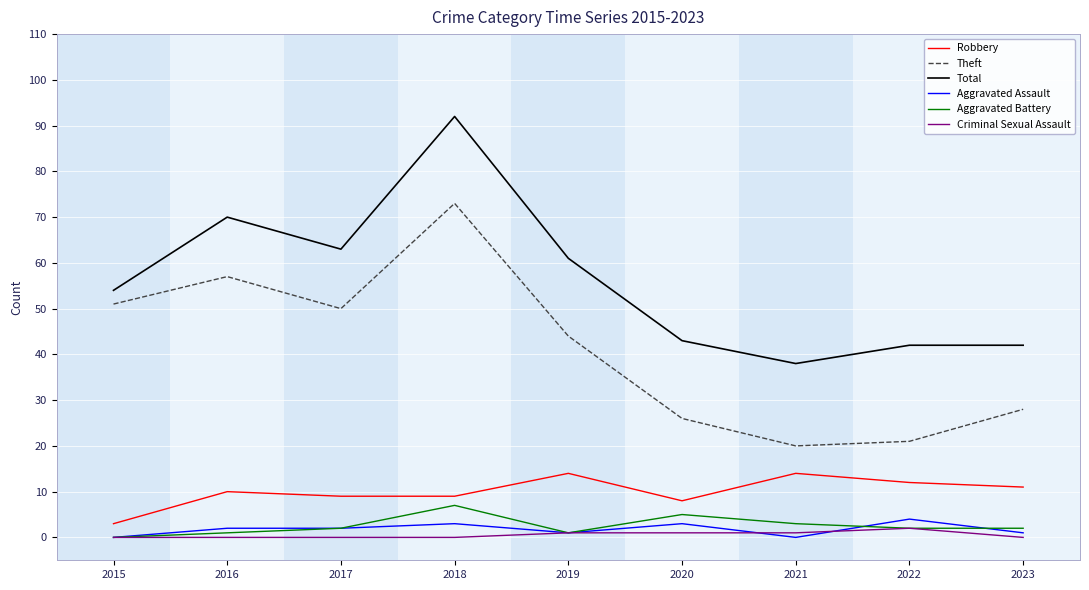

Rank the series at 2018 from highest to lowest value.

Total, Theft, Robbery, Aggravated Battery, Aggravated Assault, Criminal Sexual Assault